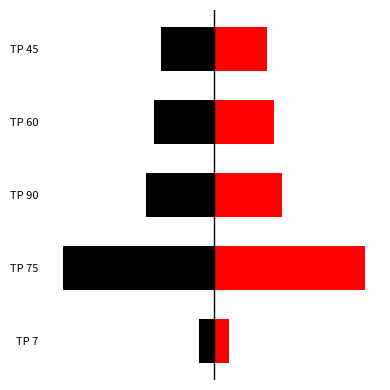

Is the value of Left at TP 60 greater than the value of Right at TP 90?

No